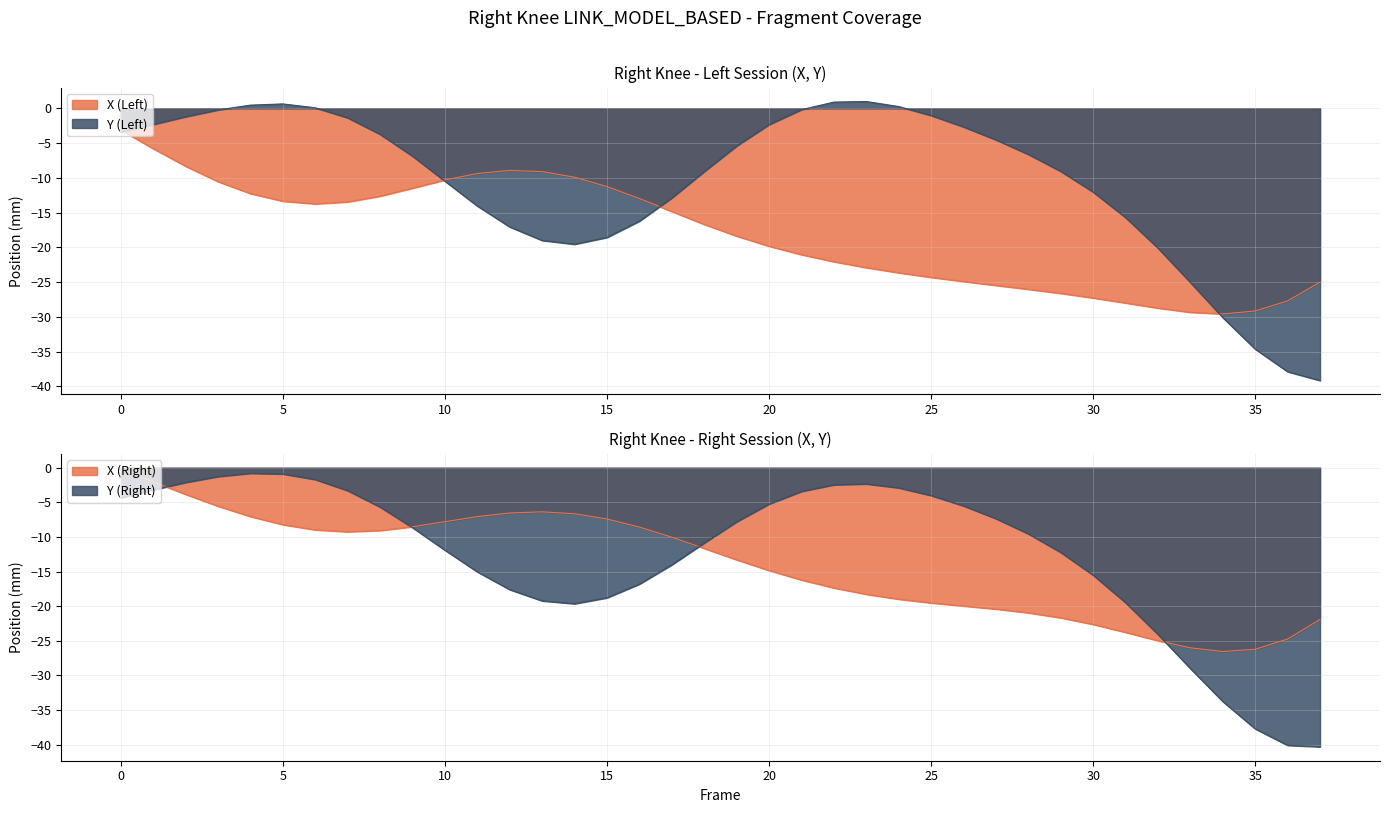

How many lines are shown in the chart?

4